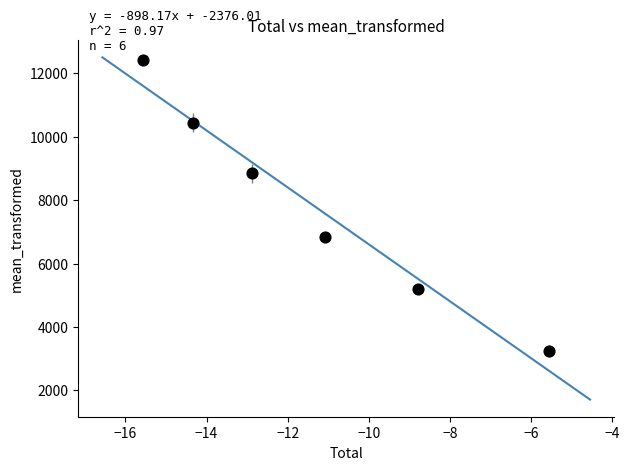

What is the average Y value?

7833.4